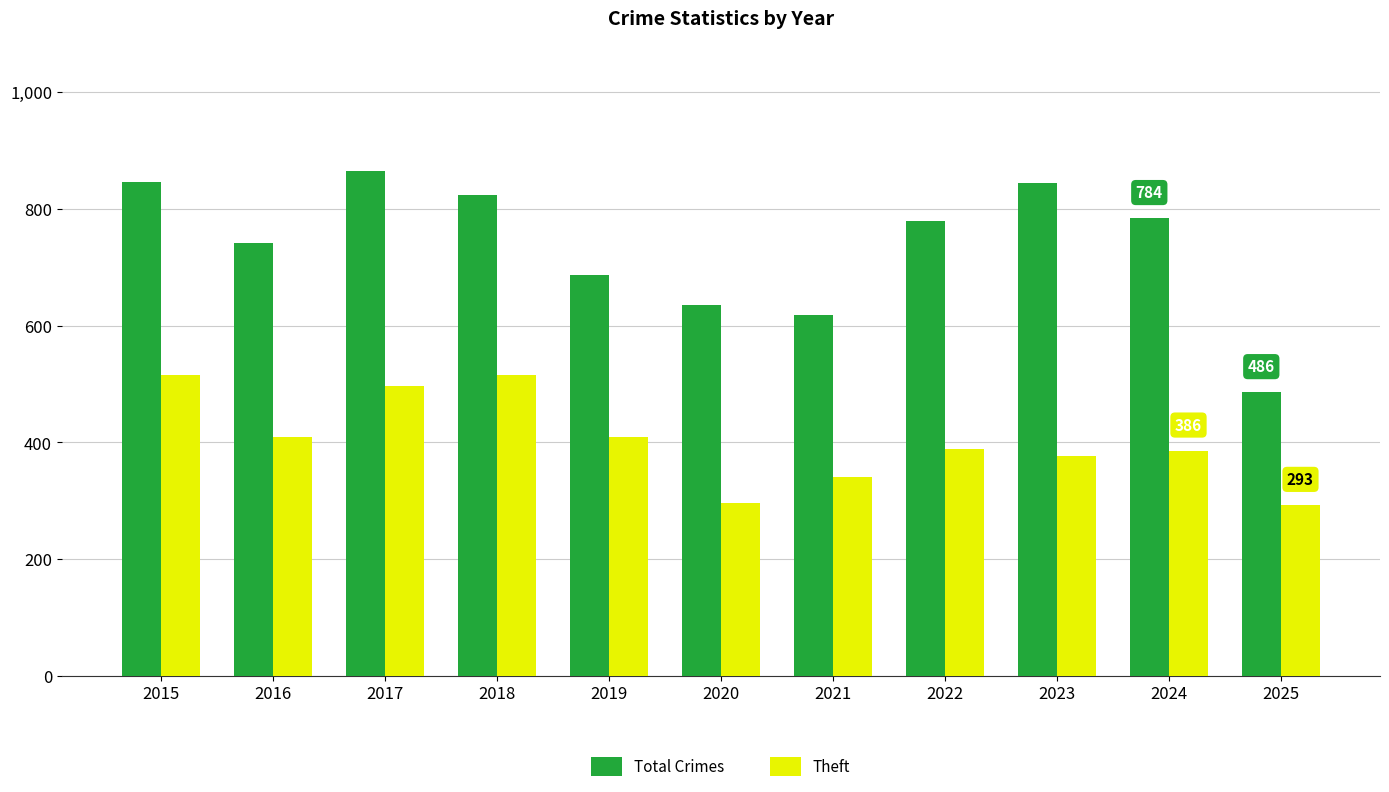

What are all the series names shown in the legend?

Total Crimes, Theft